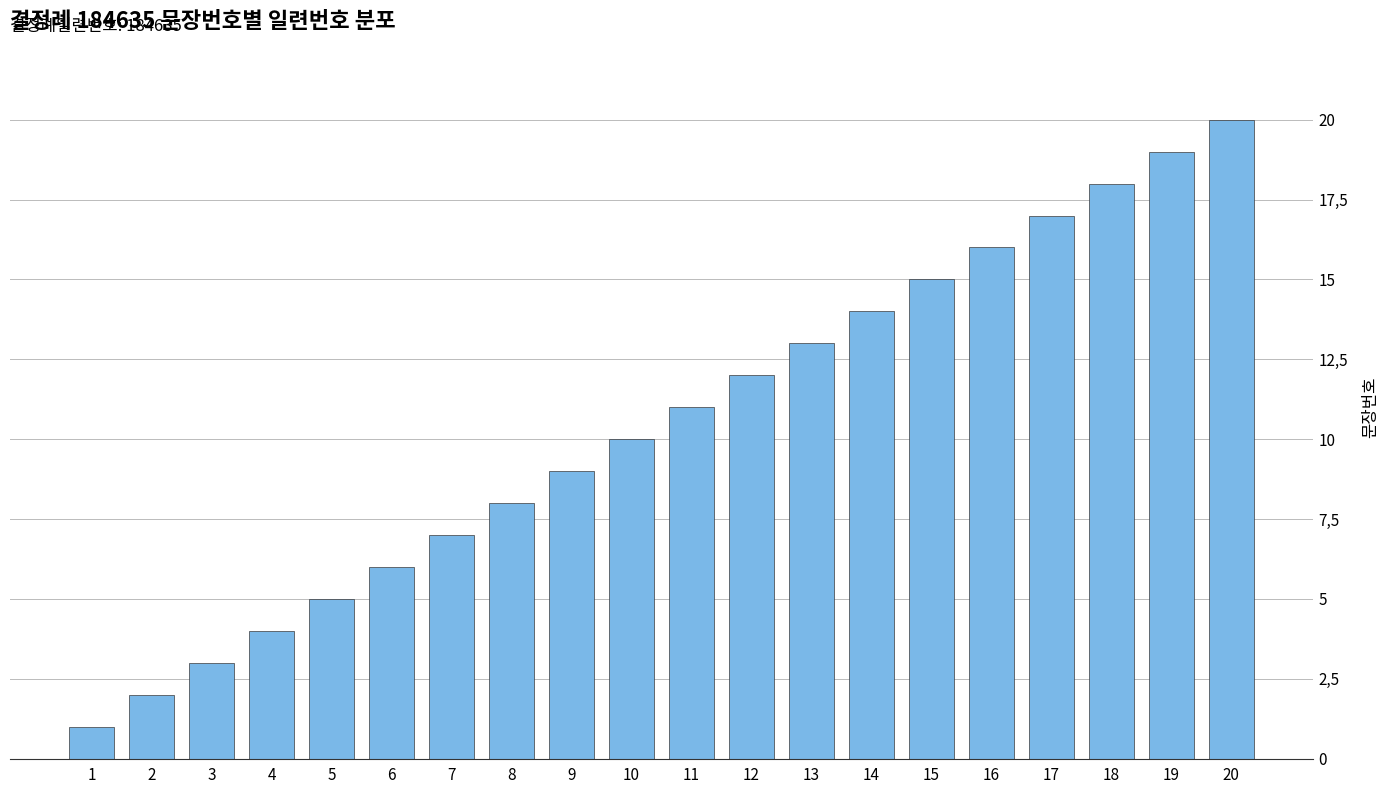

What is the change in value from 5 to 20?

+15